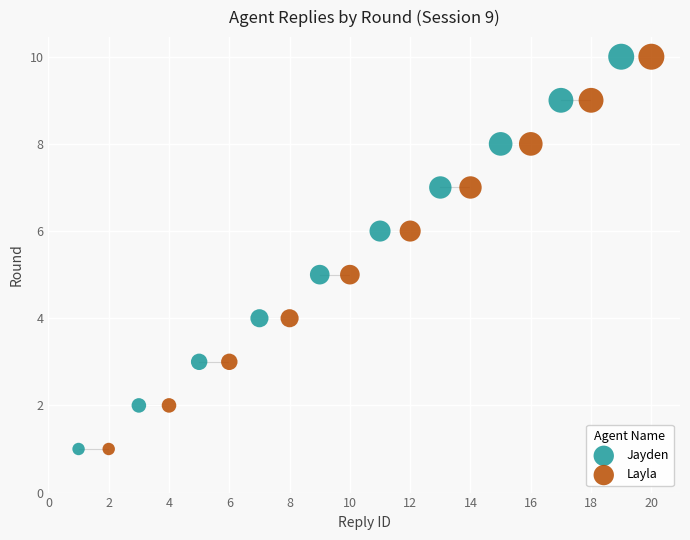

What are all the series names shown in the legend?

Jayden, Layla